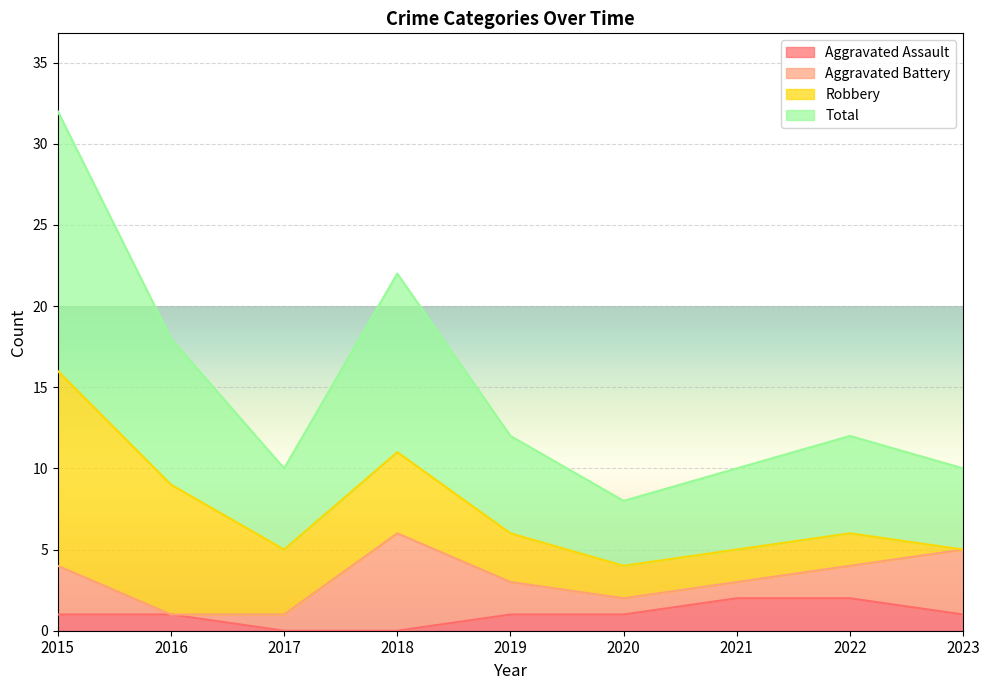

What are all the series names shown in the legend?

Aggravated Assault, Aggravated Battery, Robbery, Total